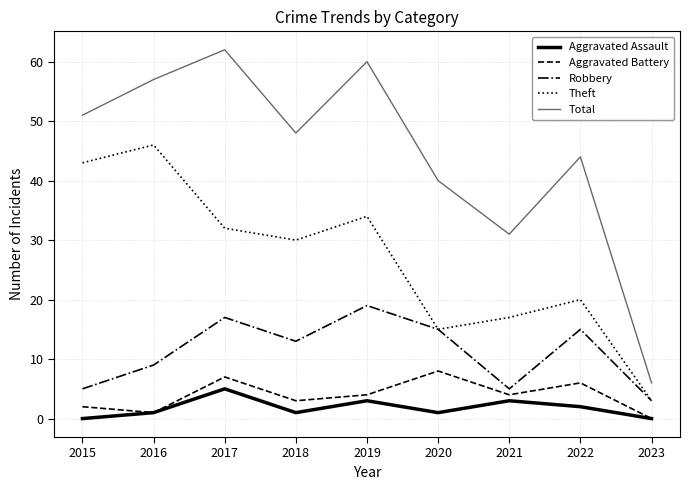

What are all the series names shown in the legend?

Aggravated Assault, Aggravated Battery, Robbery, Theft, Total